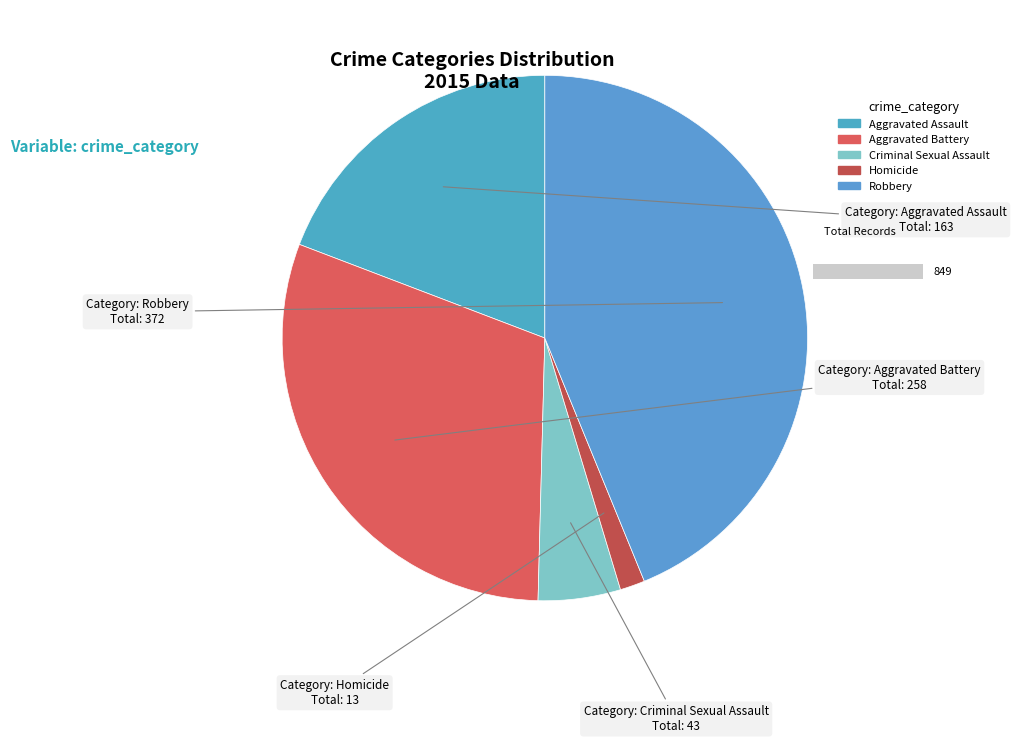

What is the total percentage of Robbery and Criminal Sexual Assault?

48.9%